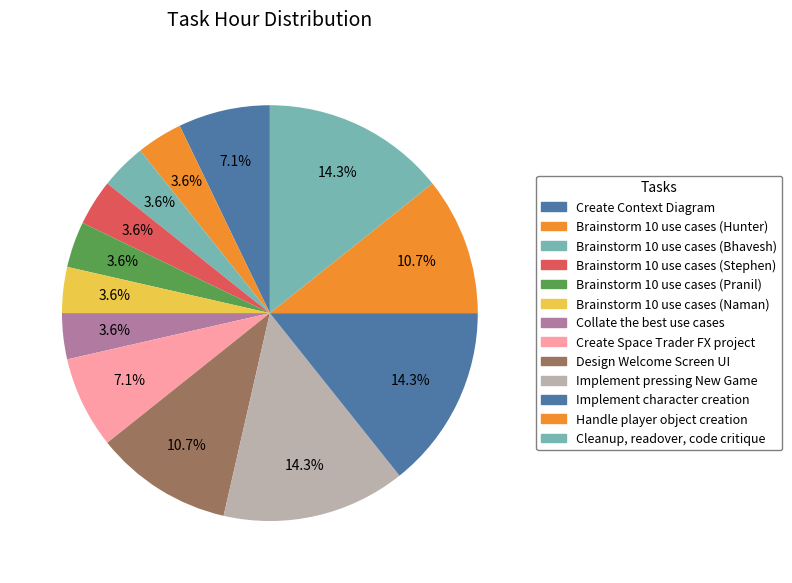

To the nearest percent, what is the combined percentage of Create Context Diagram and Create Space Trader FX project?

14%